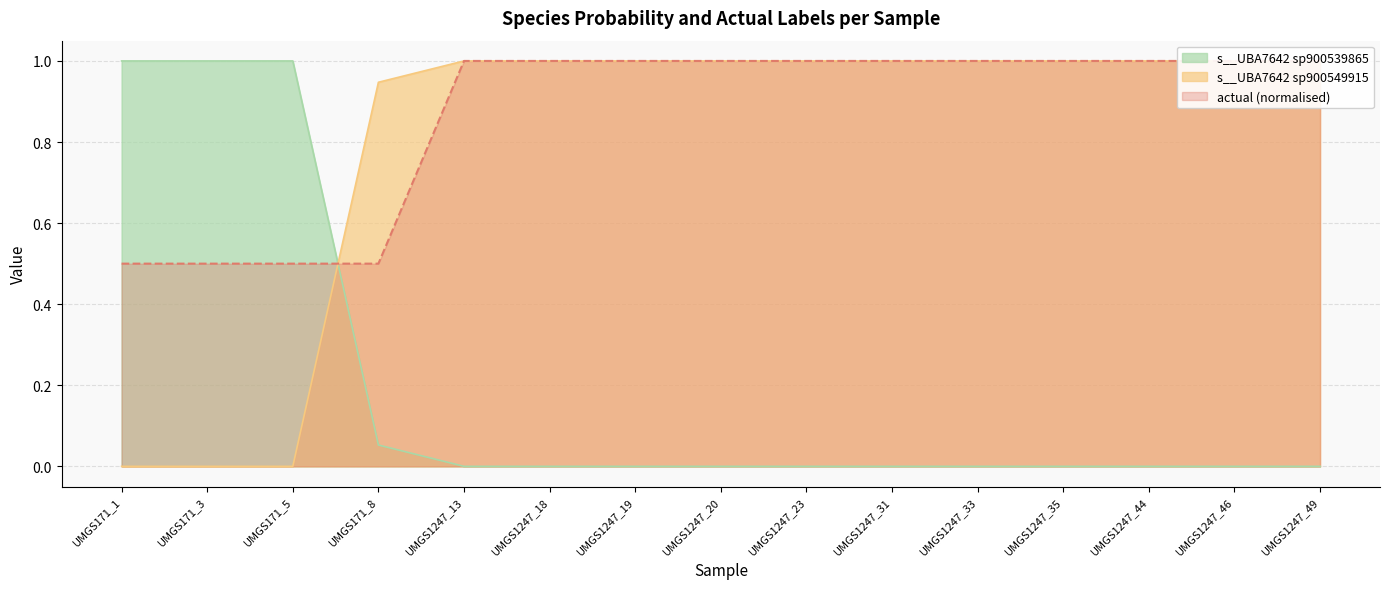

True or false: s__UBA7642 sp900539865 has a value of 0.0 at UMGS1247_23.

True